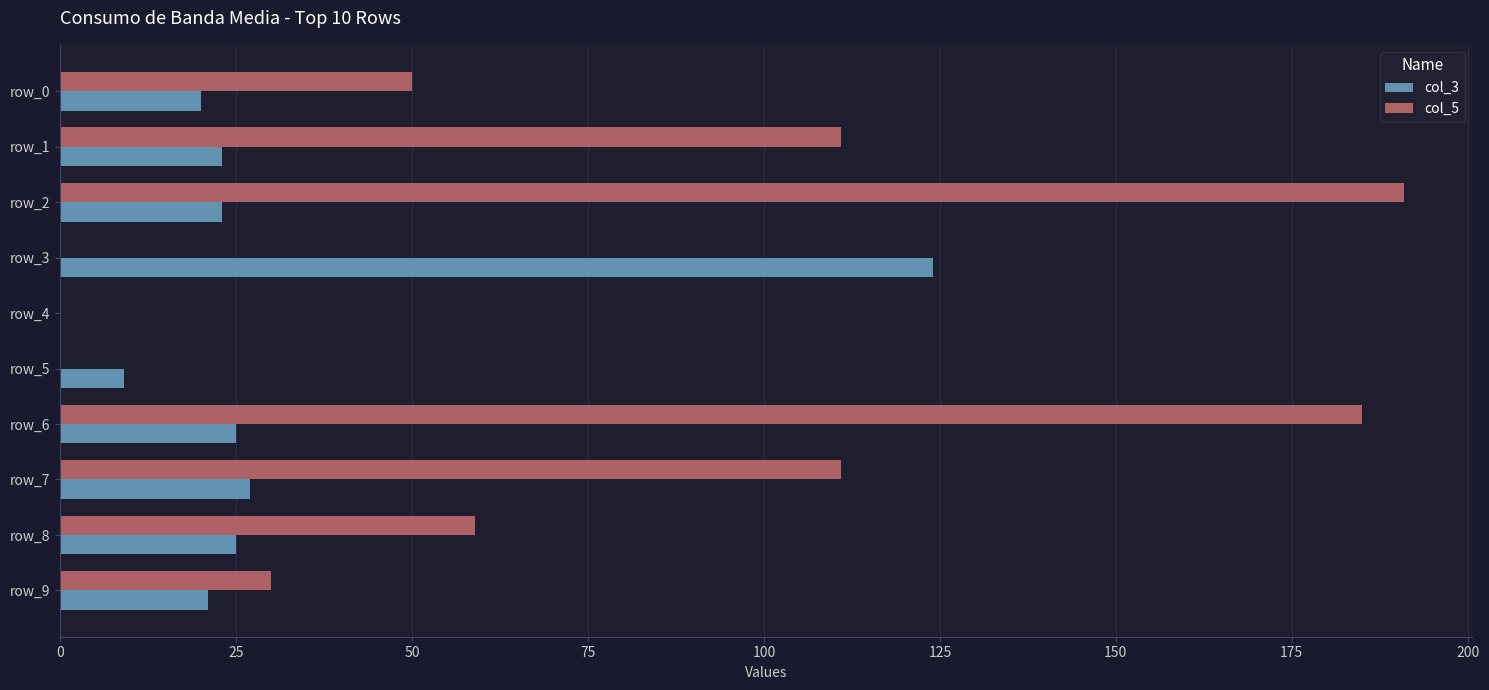

True or false: col_5 has a value of 41 at row_6.

False